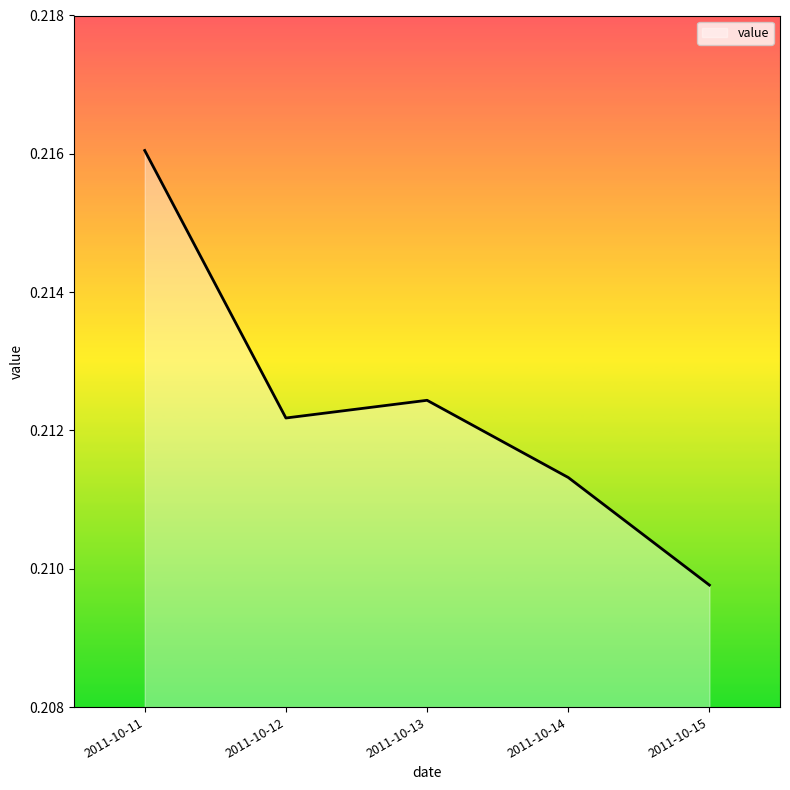

Which has a higher value, 2011-10-15 or 2011-10-12?

2011-10-12